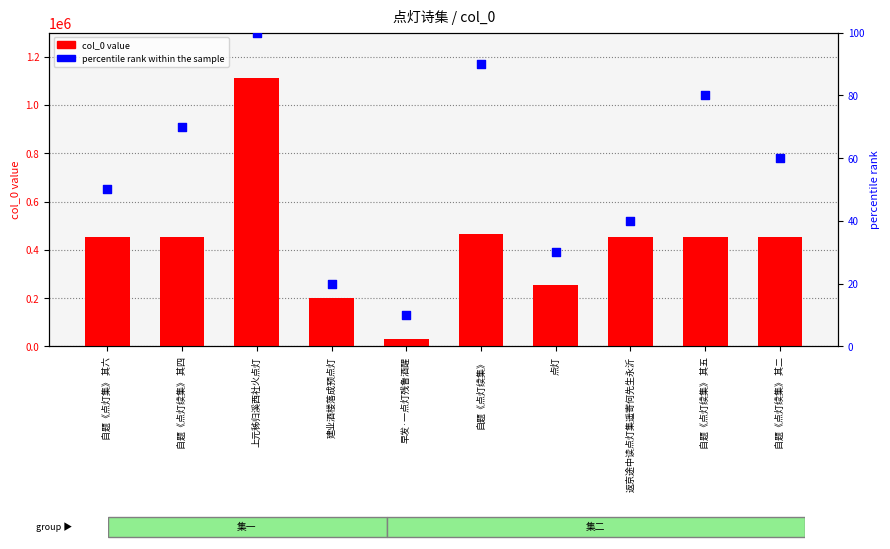

What is the total value across all series at 自题《点灯续集》 其四?

454425